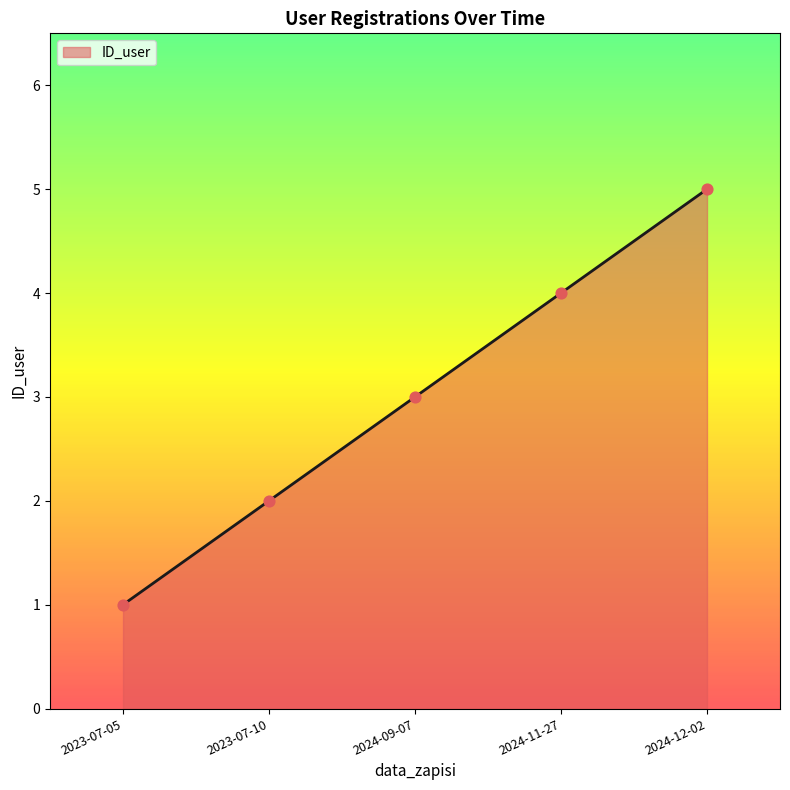

Approximately how many times larger is the value at 2023-07-05 compared to 2024-12-02?

0.2